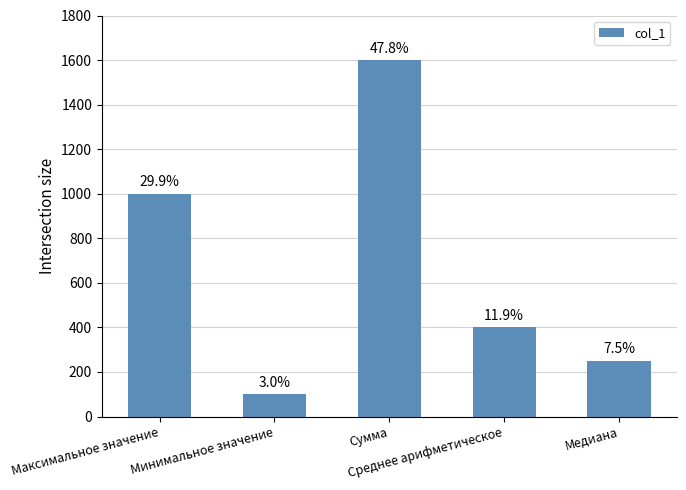

How many bars are there in total?

5